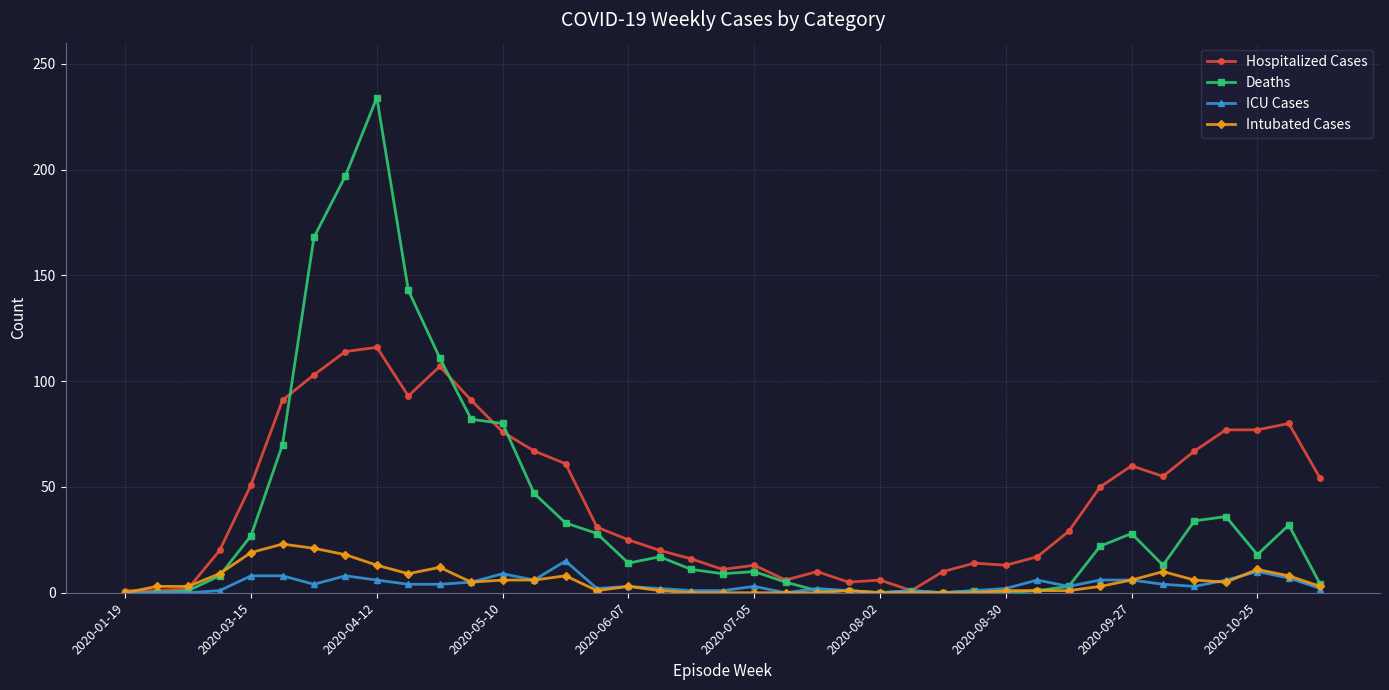

Which series has the largest range (max minus min)?

Deaths